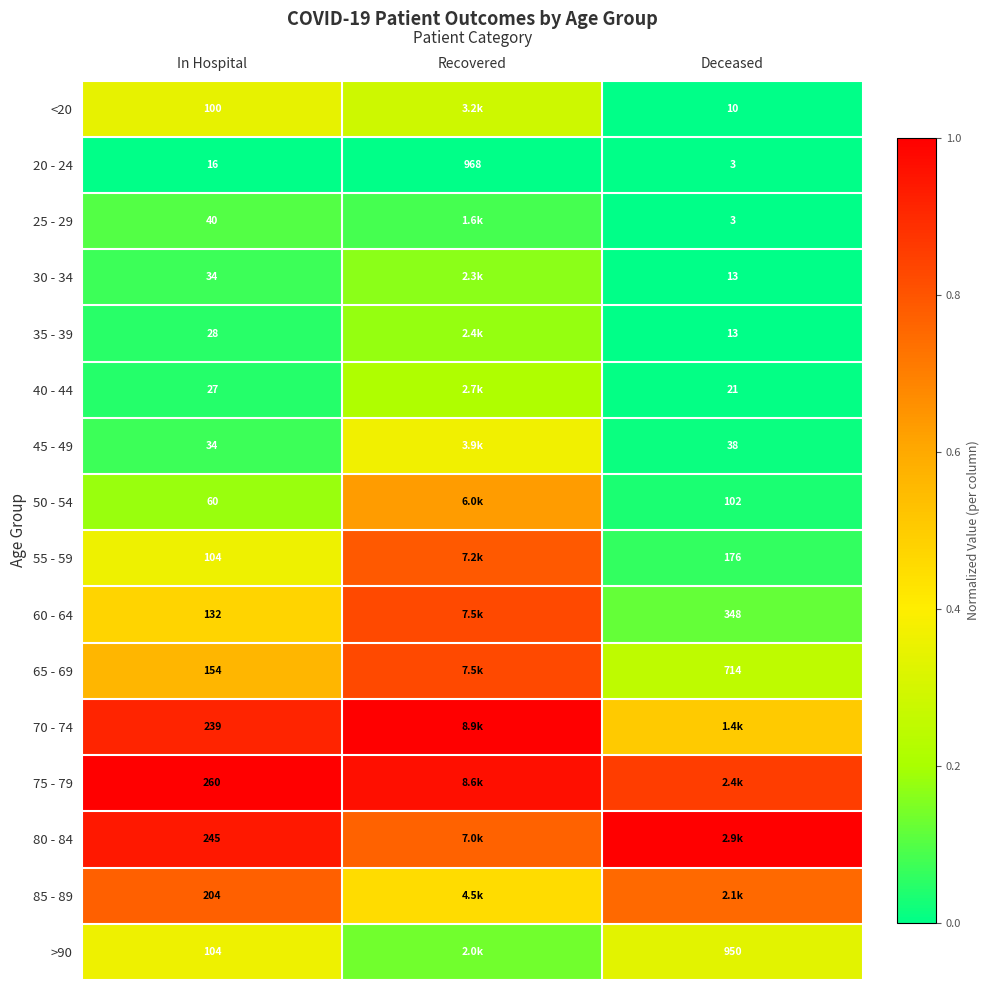

Which category has the highest value across all series?

Recovered